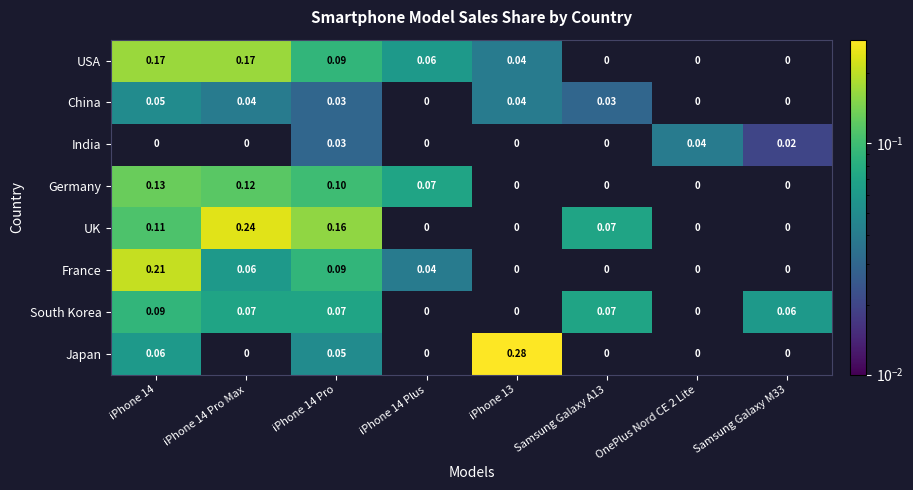

Which series has the largest range (max minus min)?

Japan